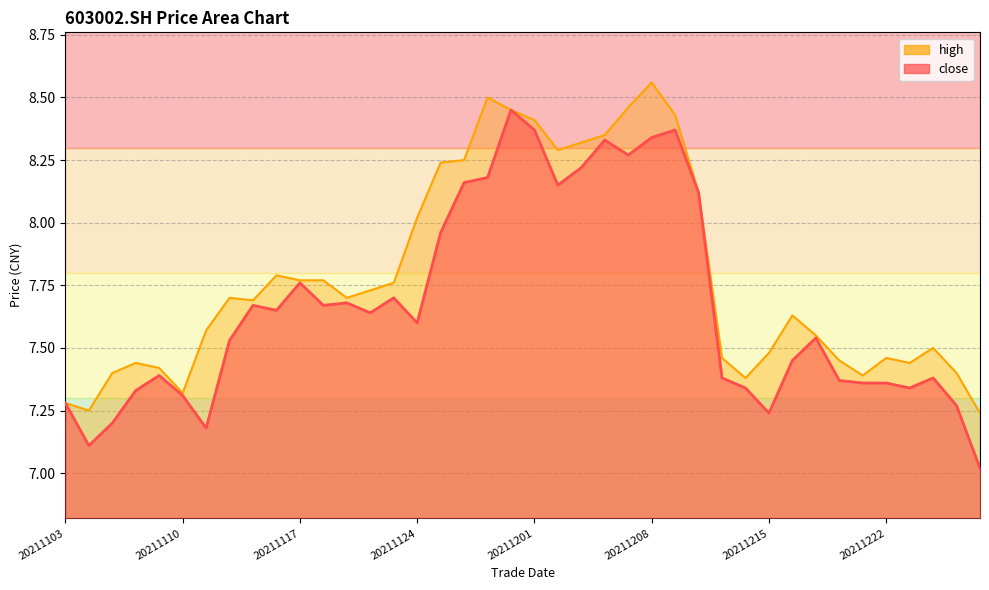

Which has a higher value, 20211115 or 20211207?

20211207